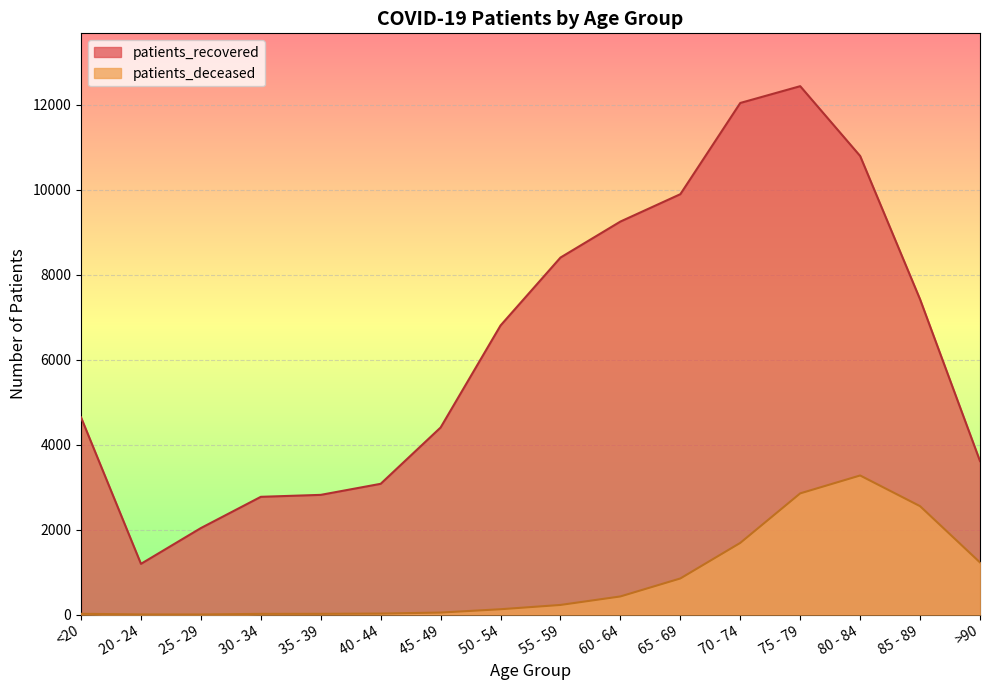

True or false: patients_recovered and patients_deceased cross at least once.

False